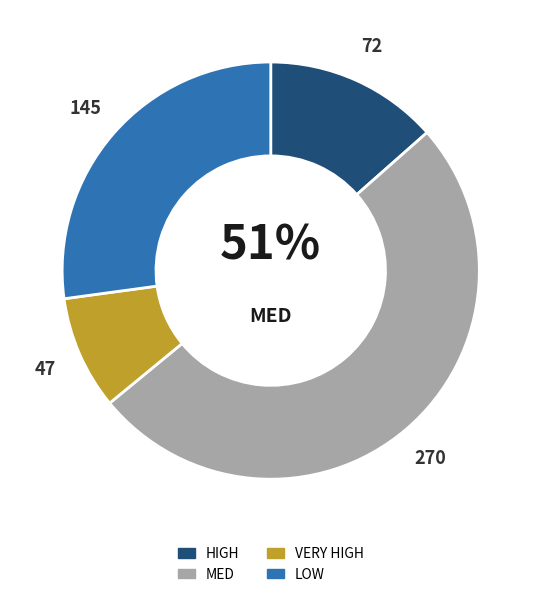

Which category has the smallest portion of the pie?

VERY HIGH